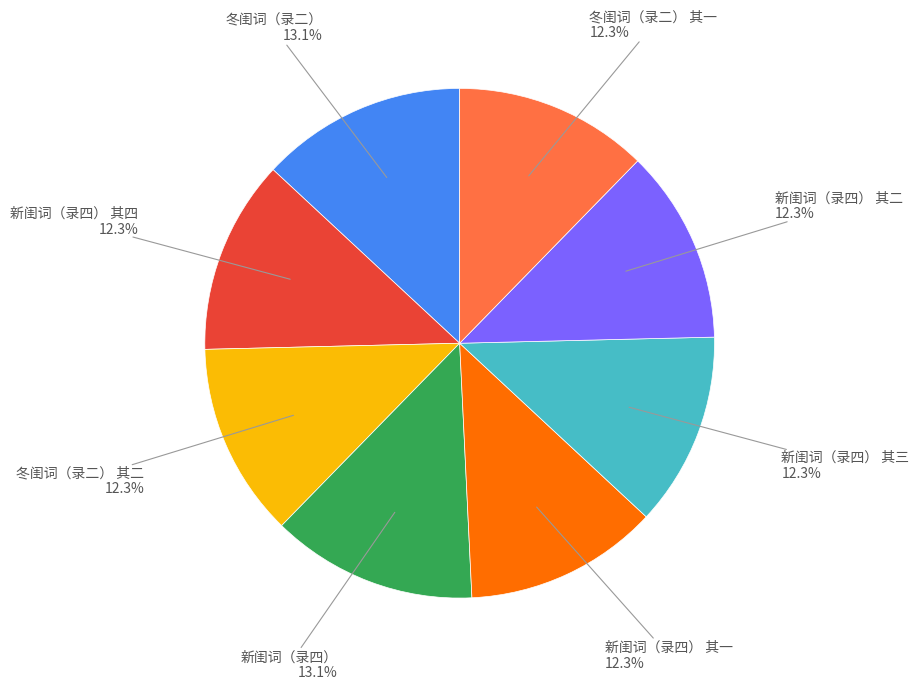

Is there any slice that represents more than half of the pie?

No